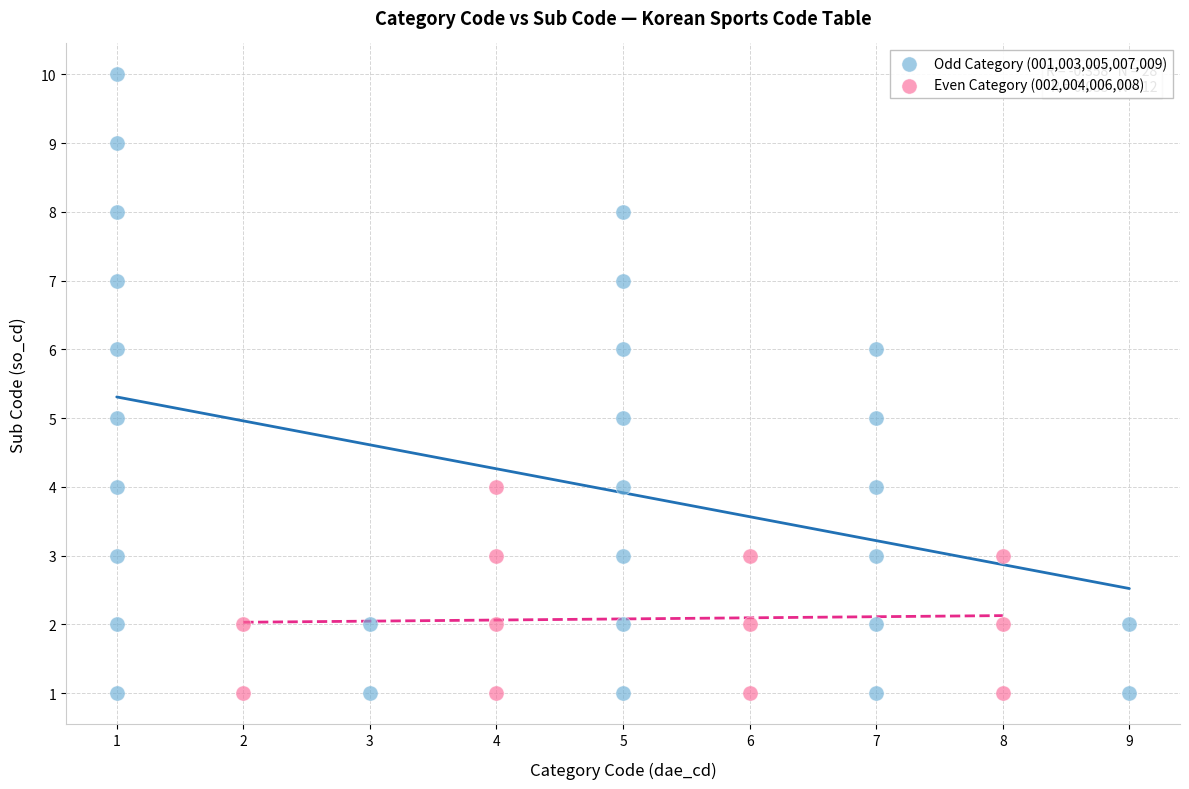

Which series reaches the maximum Y coordinate?

Odd Category (001,003,005,007,009)